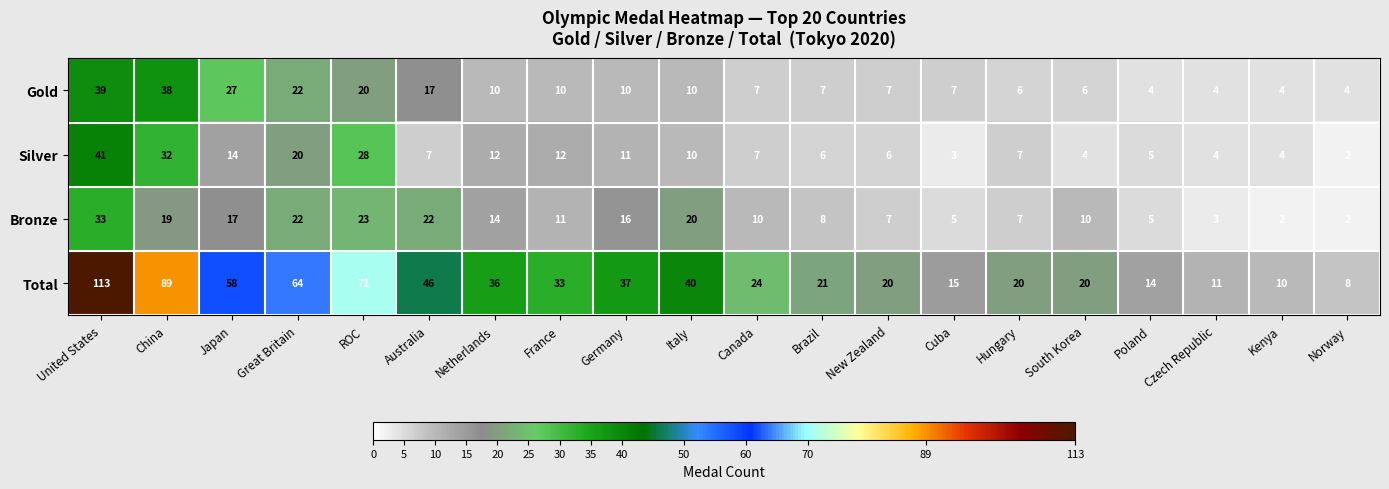

Count the number of categories in the chart.

20